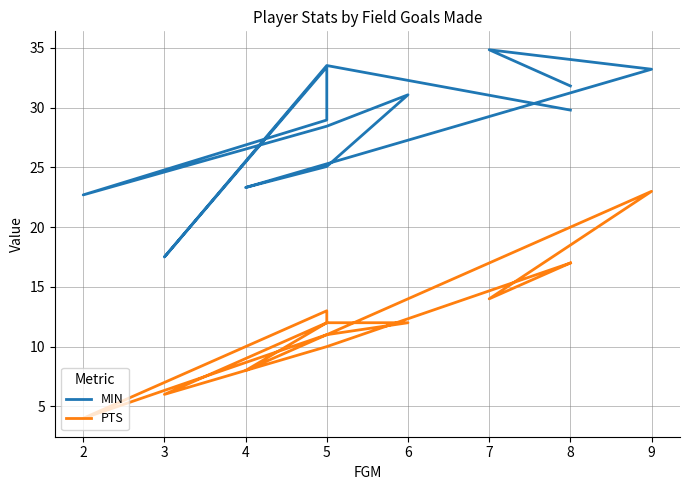

Count the number of data series in this chart.

2